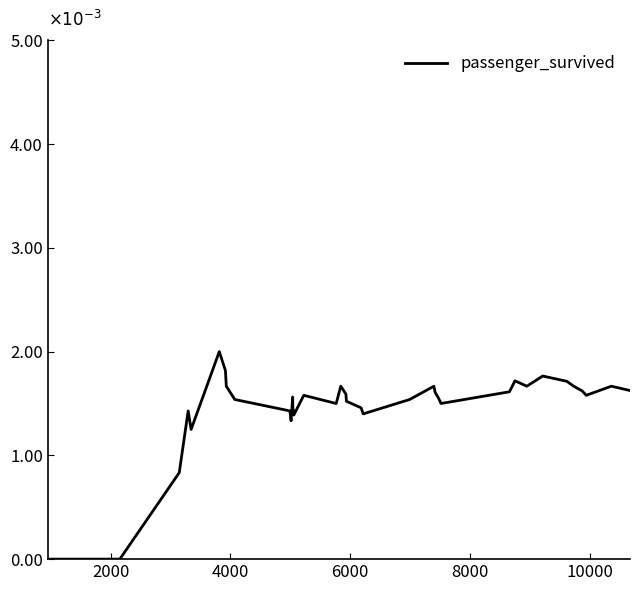

Is this an area chart (filled region under the line)?

No